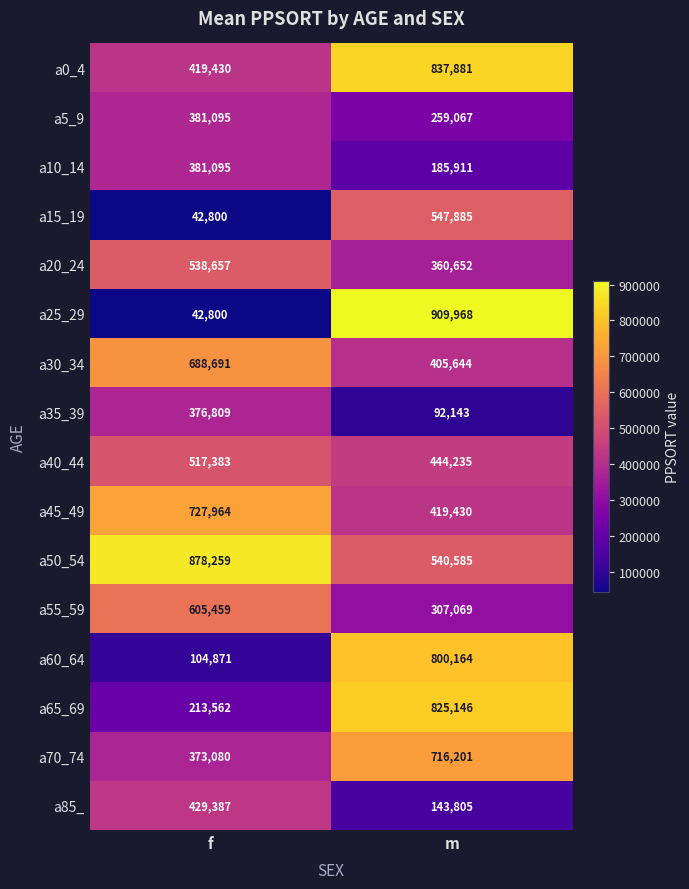

How many categories are shown in the chart?

2